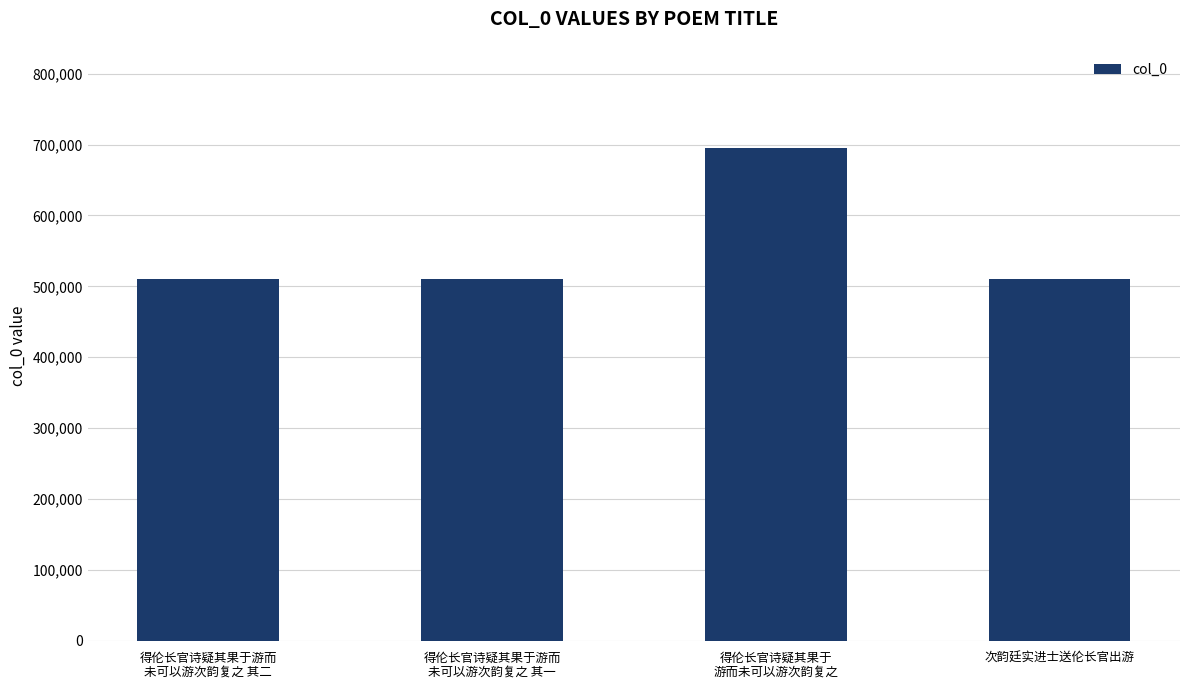

Does the chart contain stacked bars?

No